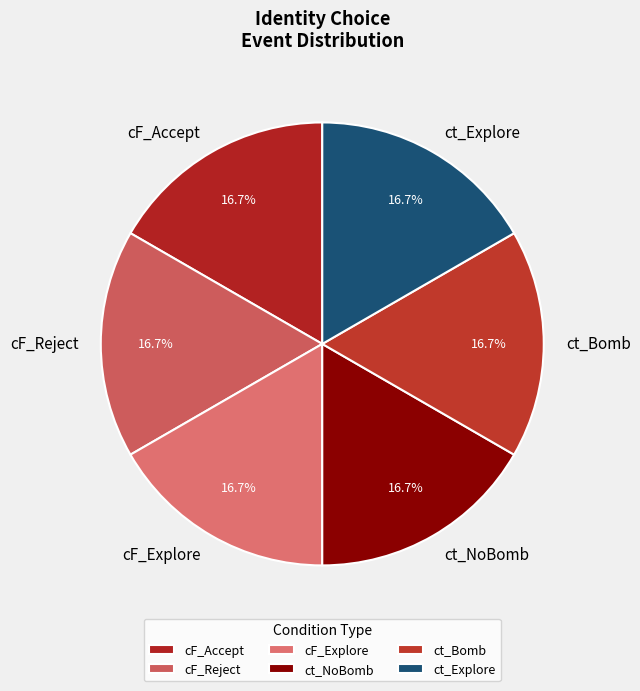

Is there a majority slice in this chart?

No